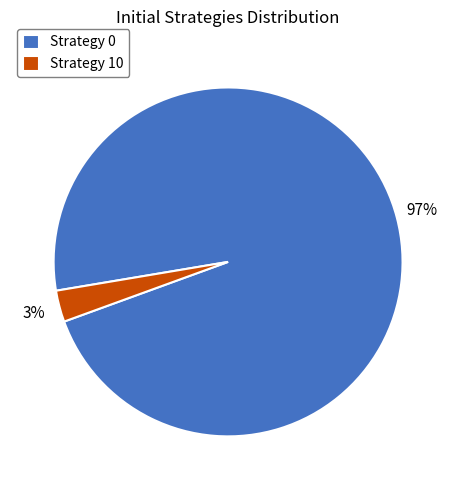

Combined, do Strategy 10 and Strategy 0 account for over 50%?

Yes